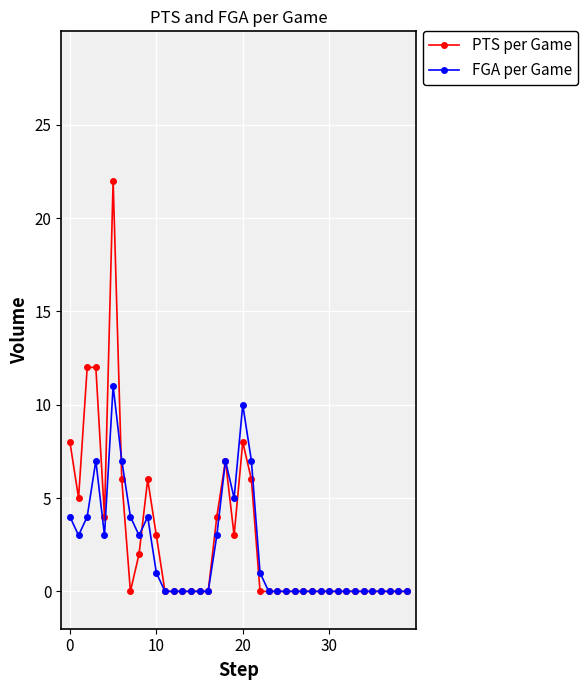

Does the chart display data point markers on the line(s)?

Yes